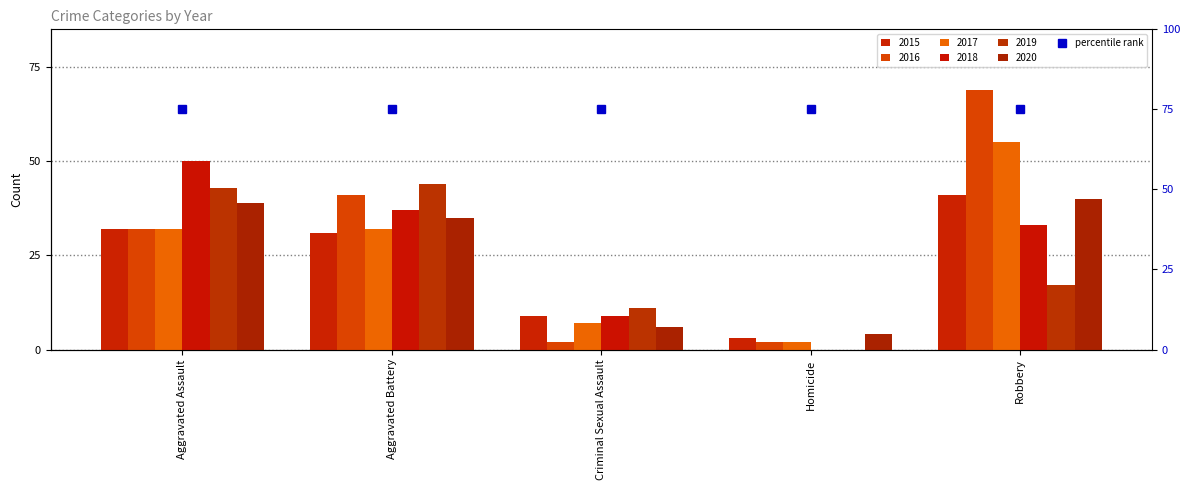

Between Criminal Sexual Assault and Robbery, which series saw the biggest shift?

2016